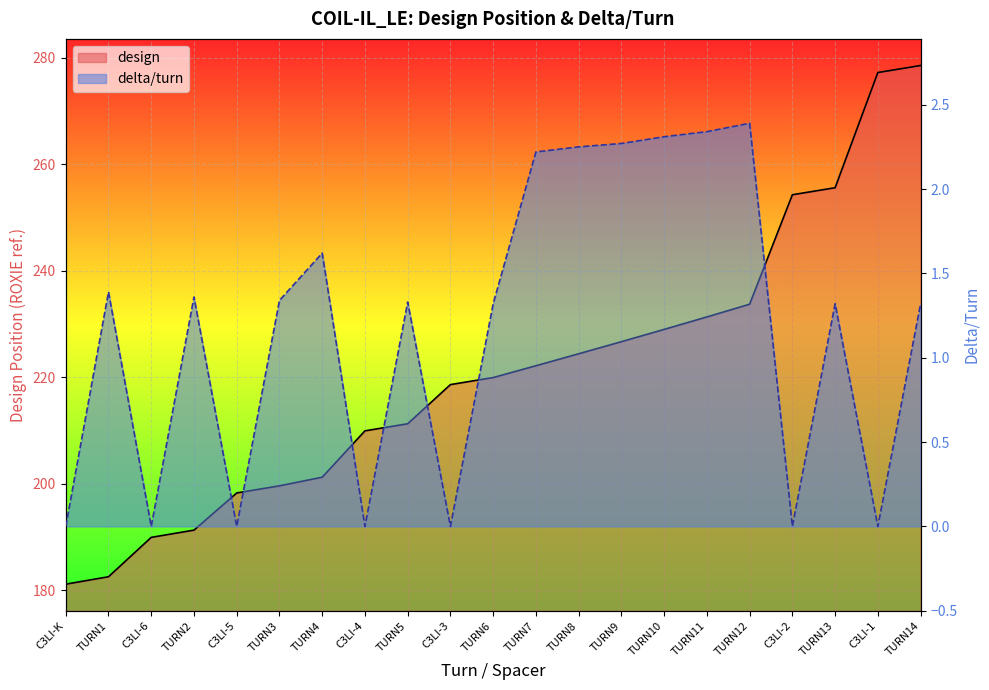

What is the approximate value of design at TURN9?

226.7